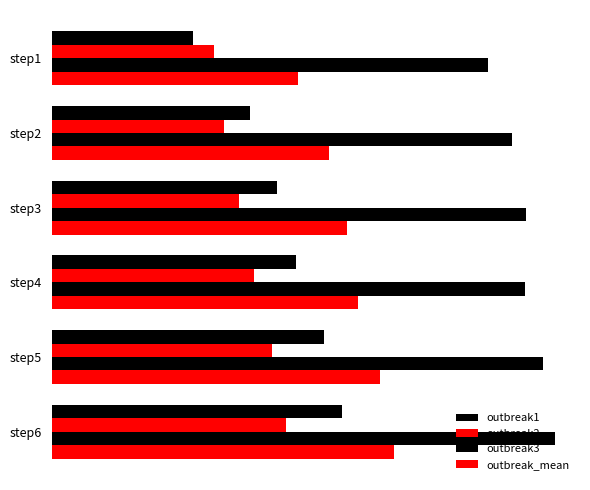

How many data points in outbreak1 are above 1?

3